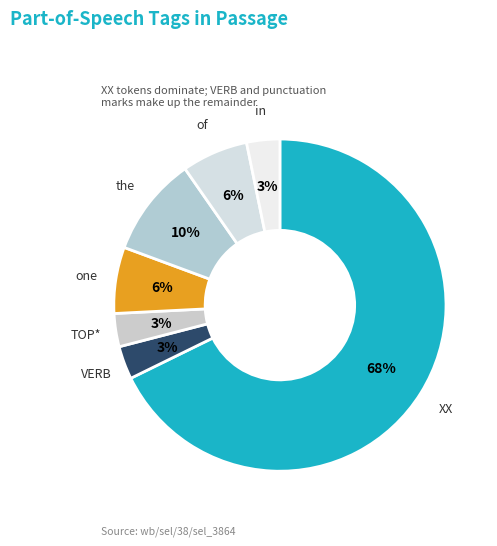

Does of represent more than half of the total?

No